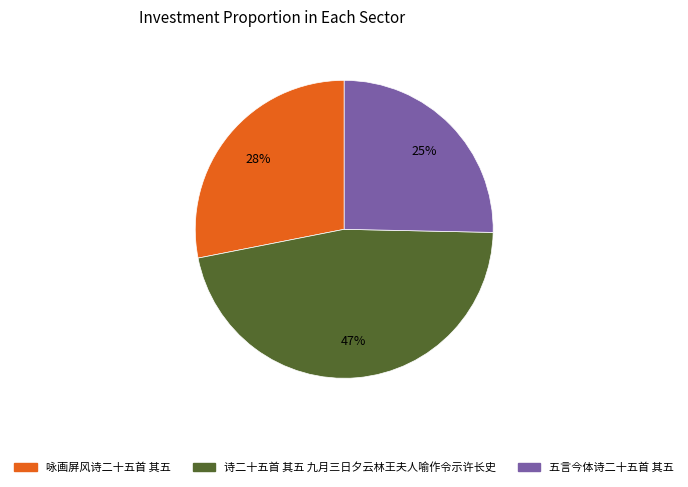

Is it true that 五言今体诗二十五首 其五 is 16% of the pie?

False